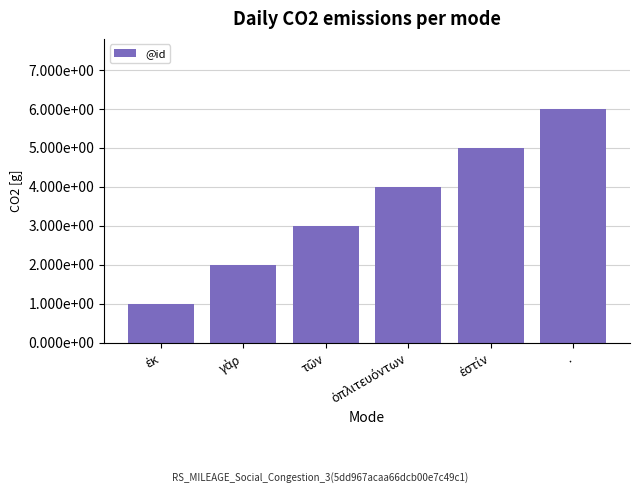

The value at . is 3. True or false?

False